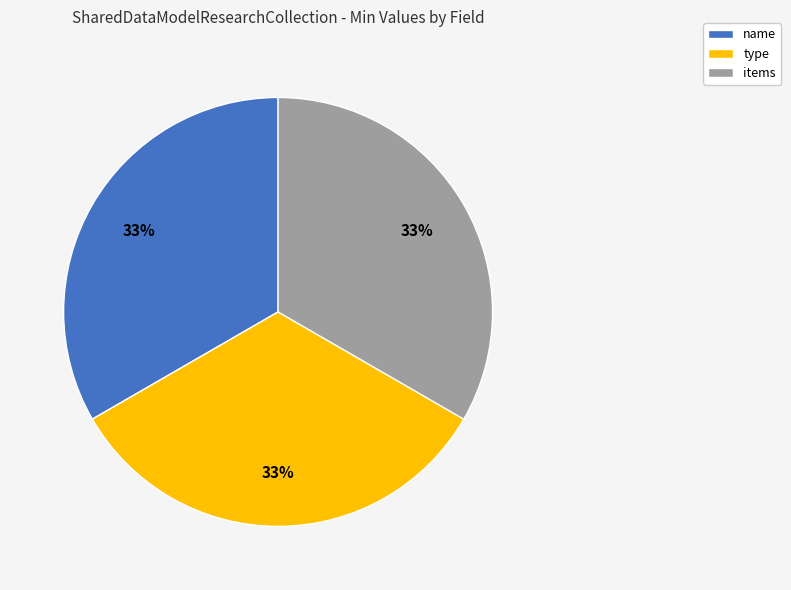

To the nearest percent, what is the average slice percentage?

33%